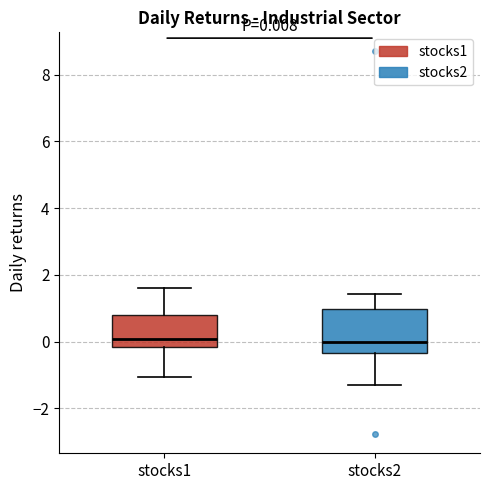

Which box is the tallest, from its lower edge to its upper edge?

stocks2